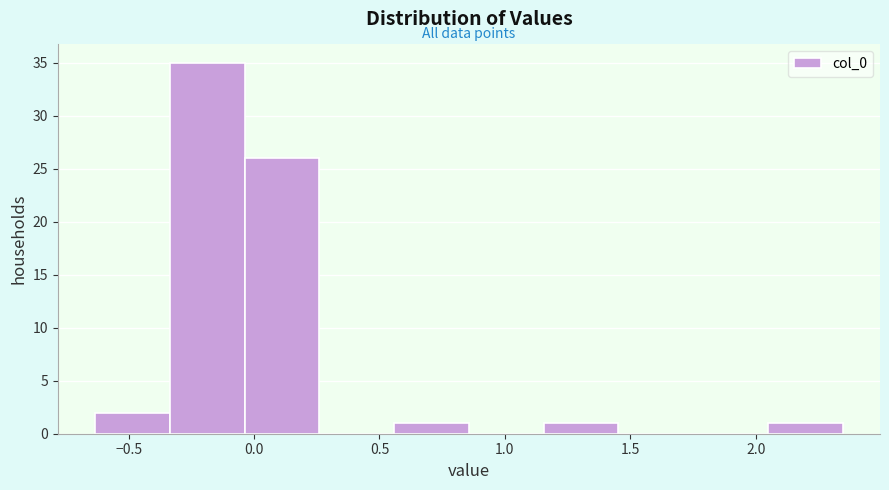

Over which range of the x-axis is the bar tallest?

-0.35 to -0.05